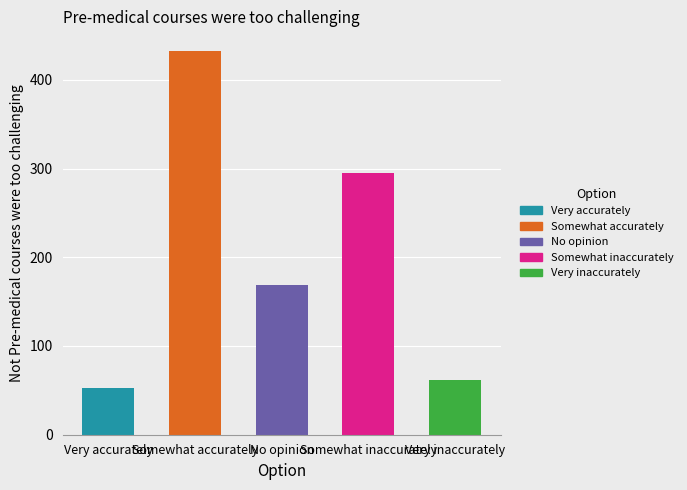

True or false: the data shows 169 at No opinion.

True